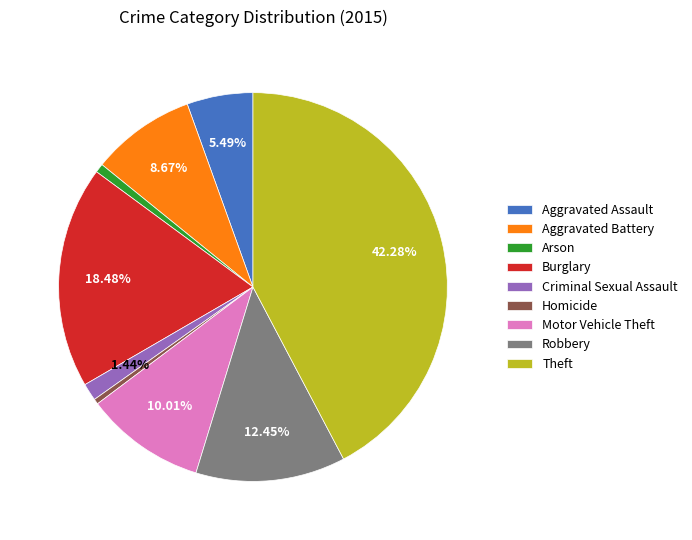

To the nearest percent, what portion does Burglary represent?

18%